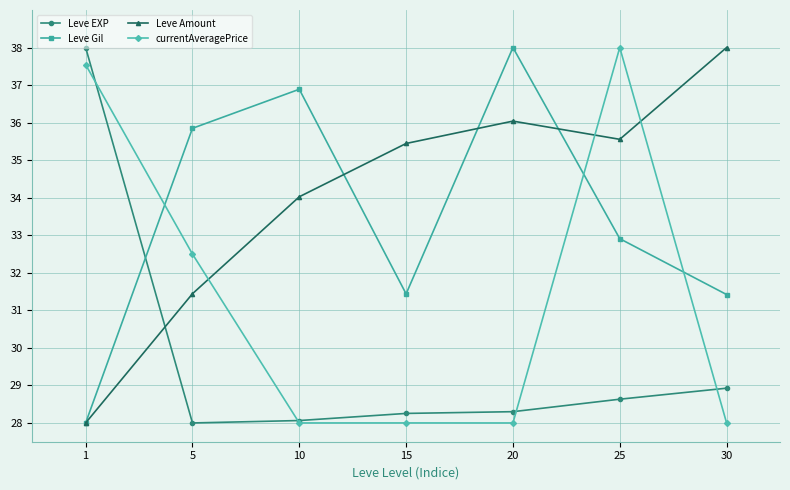

How many intersections are there between Leve Amount and Leve EXP?

1